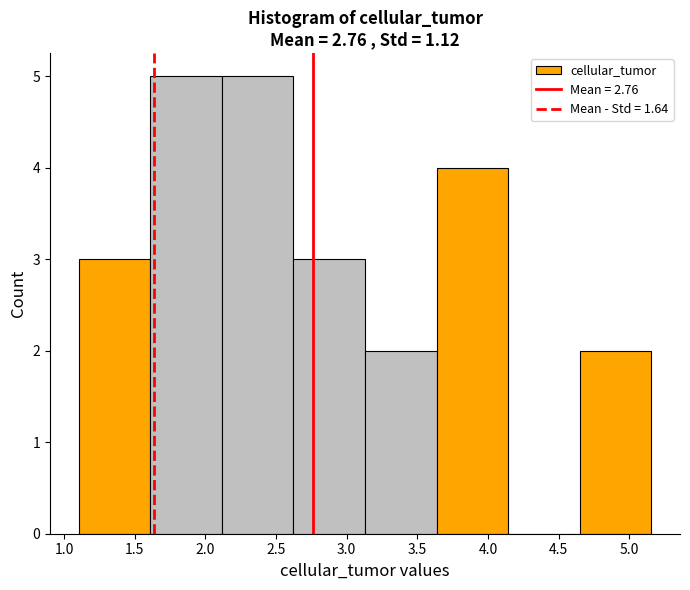

Reading left to right, transcribe this chart: for each bar, give the range it covers on the x-axis and its height. Neither the bar edges nor the heights are printed on the chart, so give them approximately, as read against the axes.

1.10 to 1.60: 3
1.60 to 2.10: 5
2.10 to 2.60: 5
2.60 to 3.15: 3
3.15 to 3.65: 2
3.65 to 4.15: 4
4.15 to 4.65: 0
4.65 to 5.15: 2